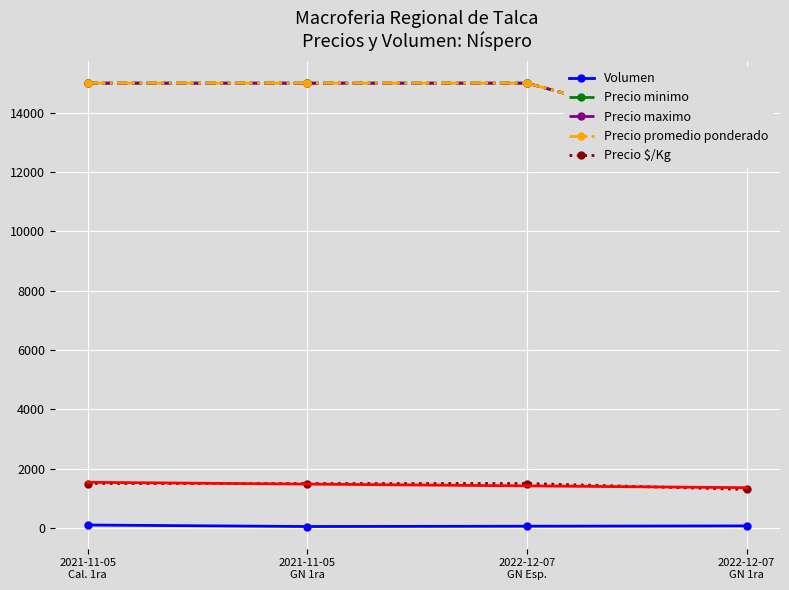

Rank the categories by Precio $/Kg value from highest to lowest.

2021-11-05
Cal. 1ra, 2021-11-05
GN 1ra, 2022-12-07
GN Esp., 2022-12-07
GN 1ra